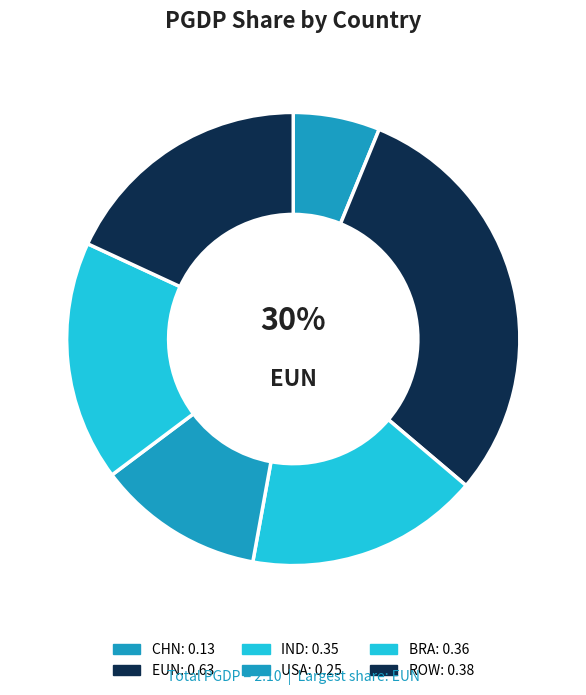

The BRA slice represents 17% of the pie. True or false?

True